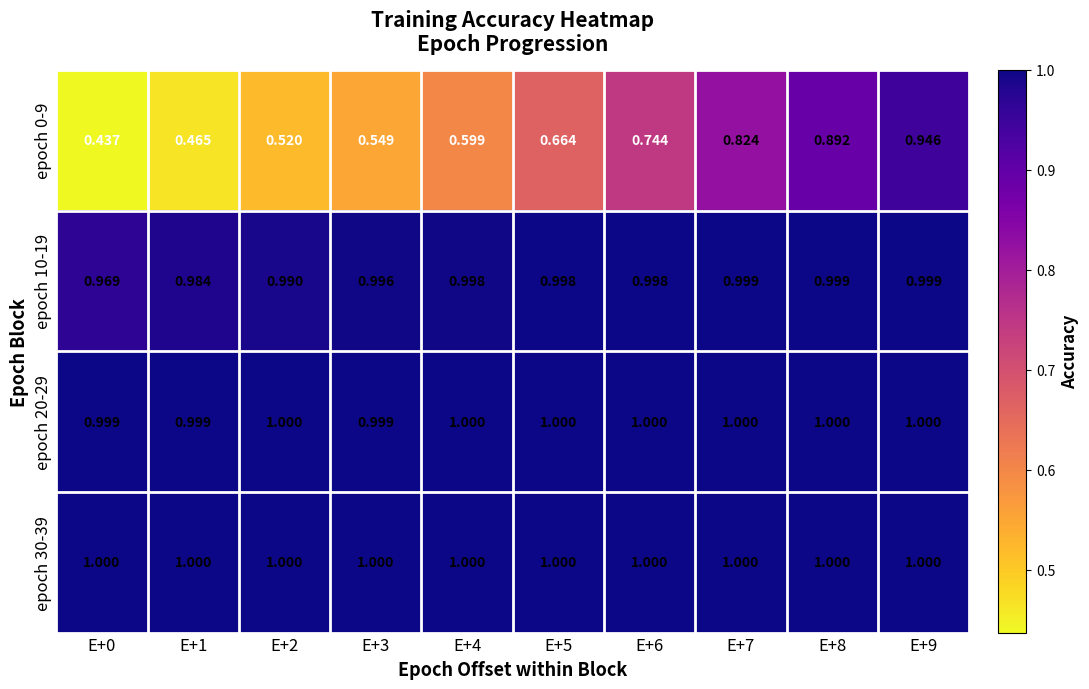

How many categories are shown in the chart?

10